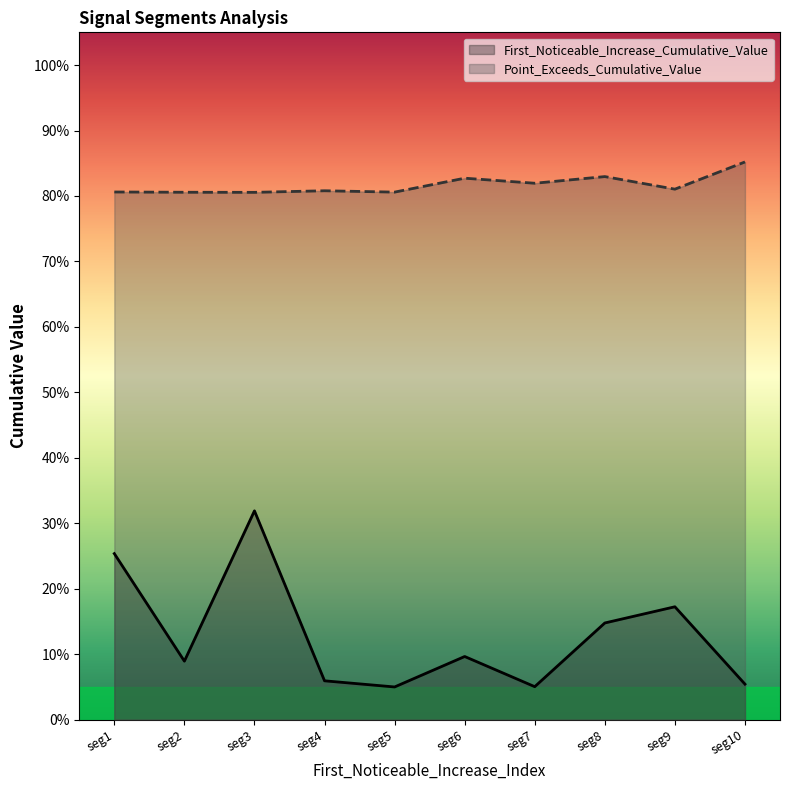

How many series are shown in this chart?

2